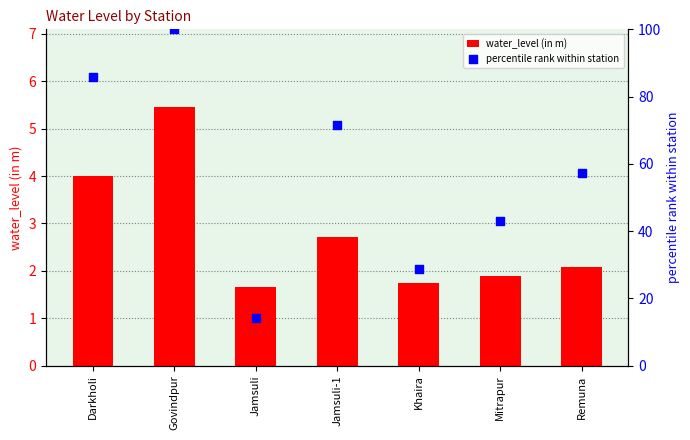

At which category is the sum across all series the highest?

Govindpur